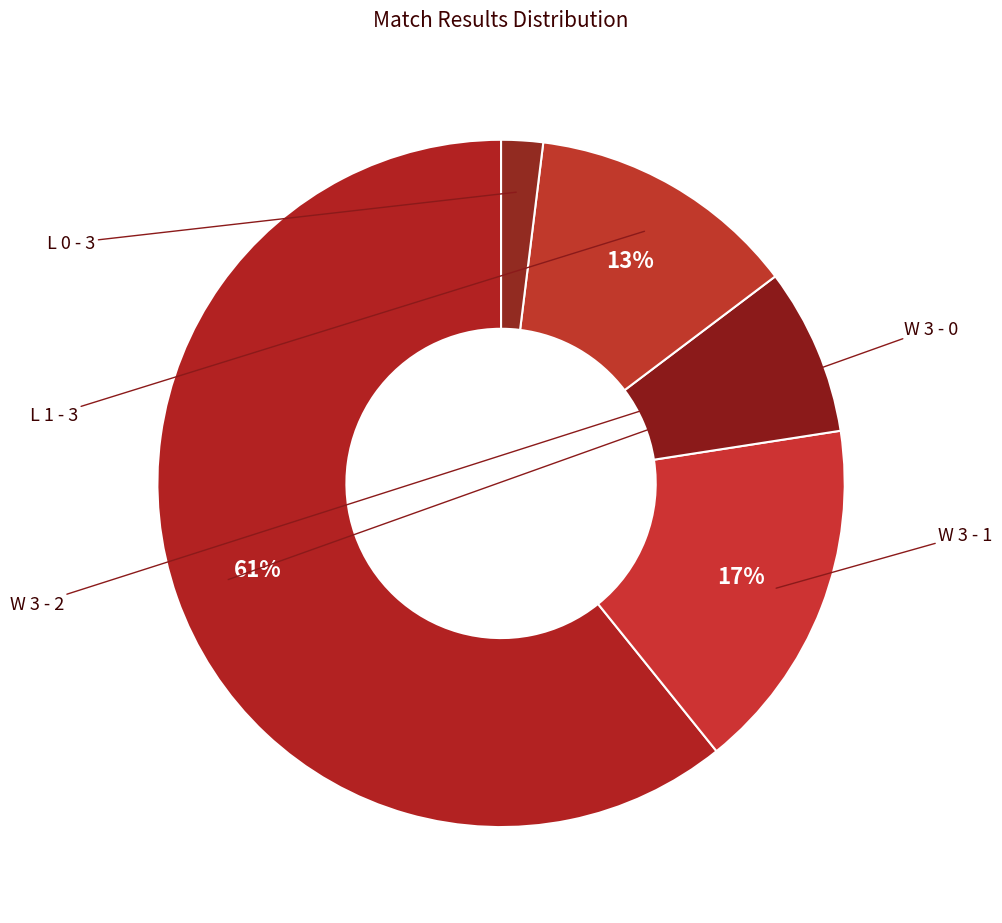

What is the total percentage of L 1 - 3 and W 3 - 0?

73.5%